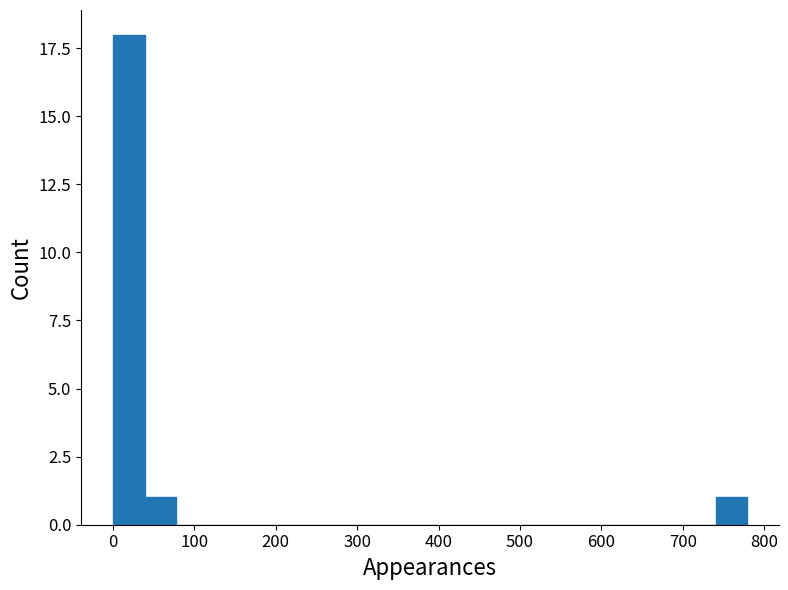

Read against the x-axis, roughly where is the centre of the tallest bar?

20